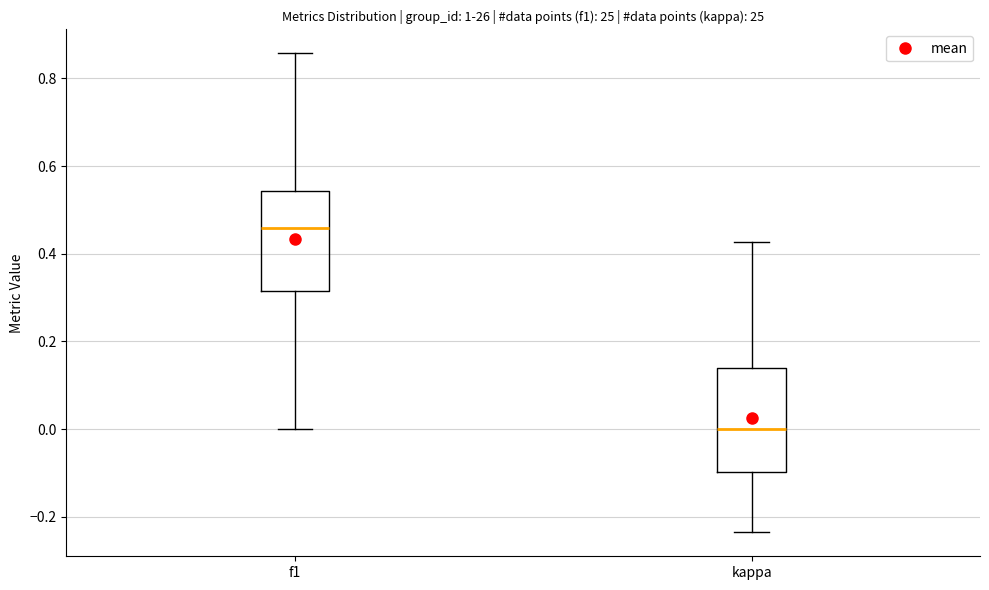

Where does the upper whisker of the box for f1 end on the y-axis? The values are not printed on the chart, so give them approximately, as read against the axis.

0.86